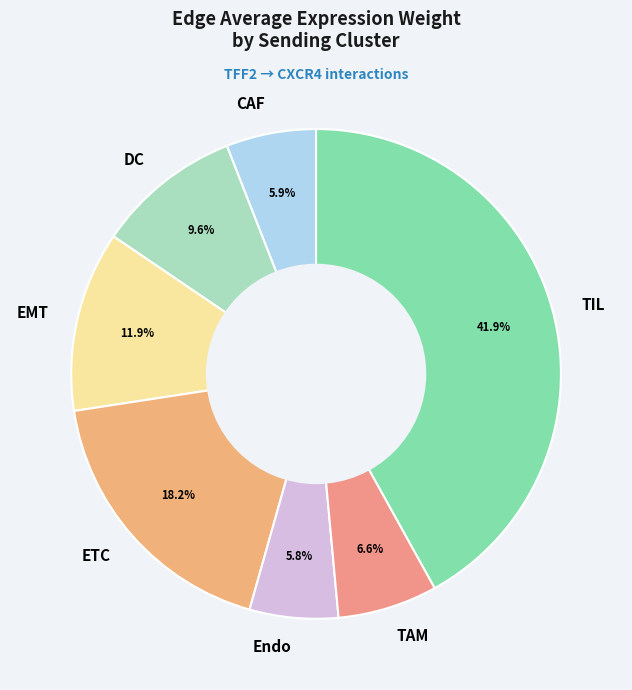

Is there any slice that represents more than half of the pie?

No